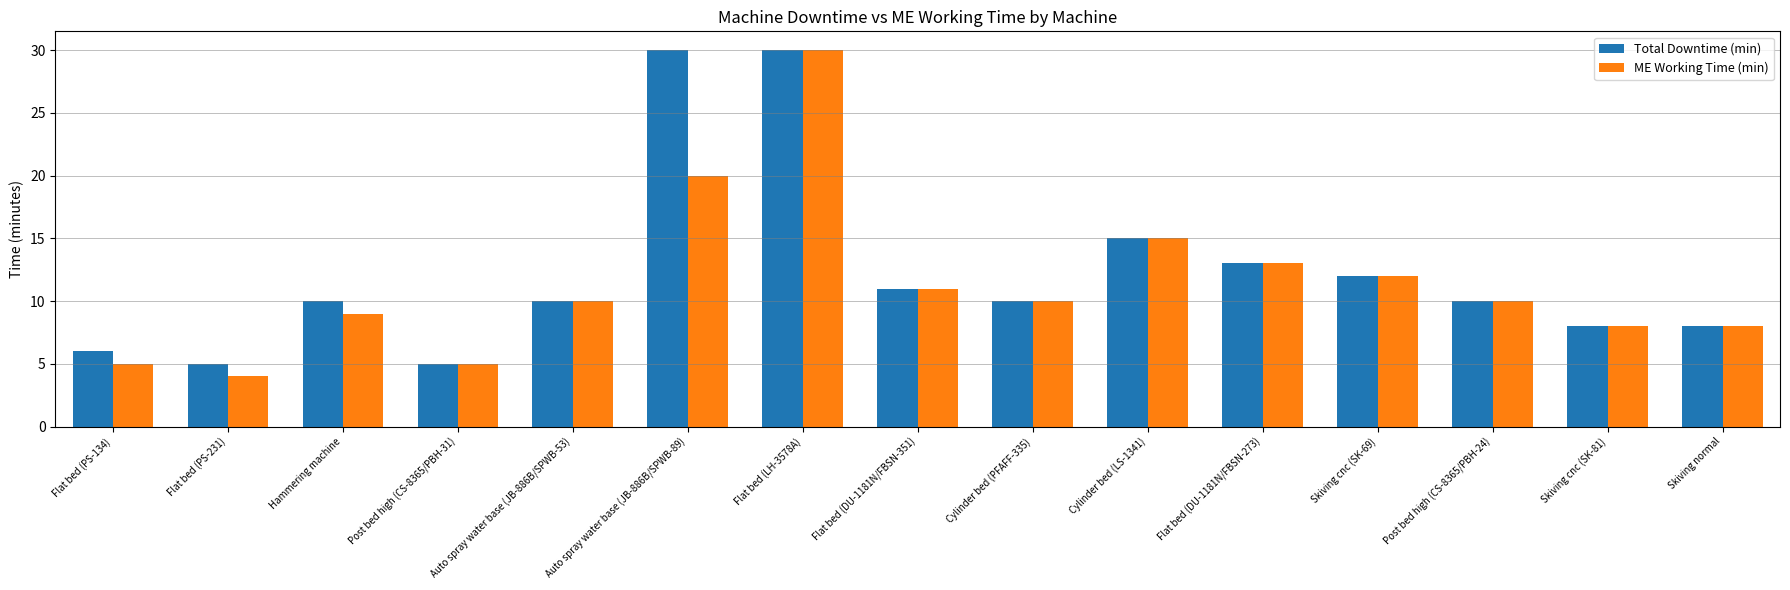

List the series in order of their overall mean, highest first.

Total Downtime (min), ME Working Time (min)